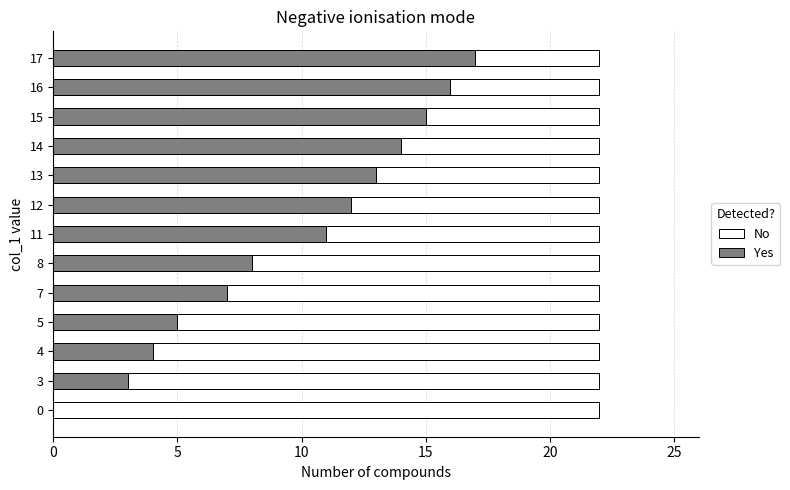

Is it true that No equals 0.9 at 30?

False